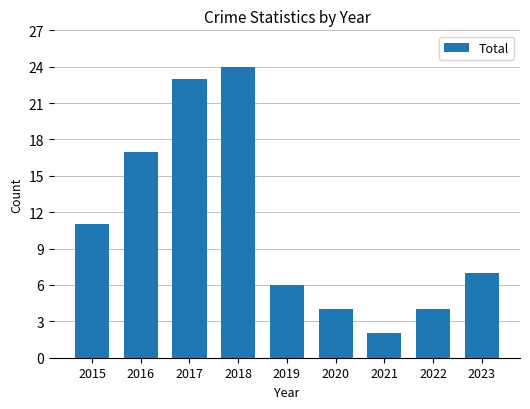

Reading left to right, transcribe all the data shown in this chart.

2015=11	2016=17	2017=23	2018=24	2019=6	2020=4	2021=2	2022=4	2023=7